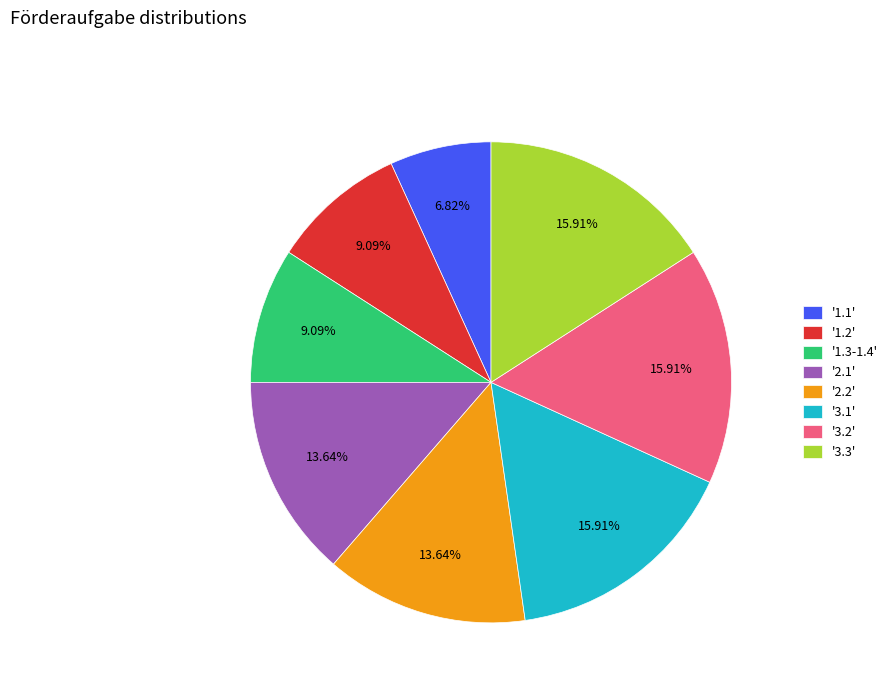

How many segments does this pie chart have?

8